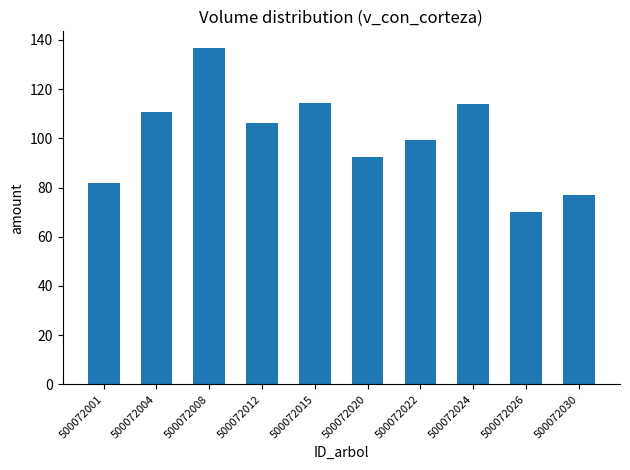

True or false: the data shows 198.0 at 500072015.

False